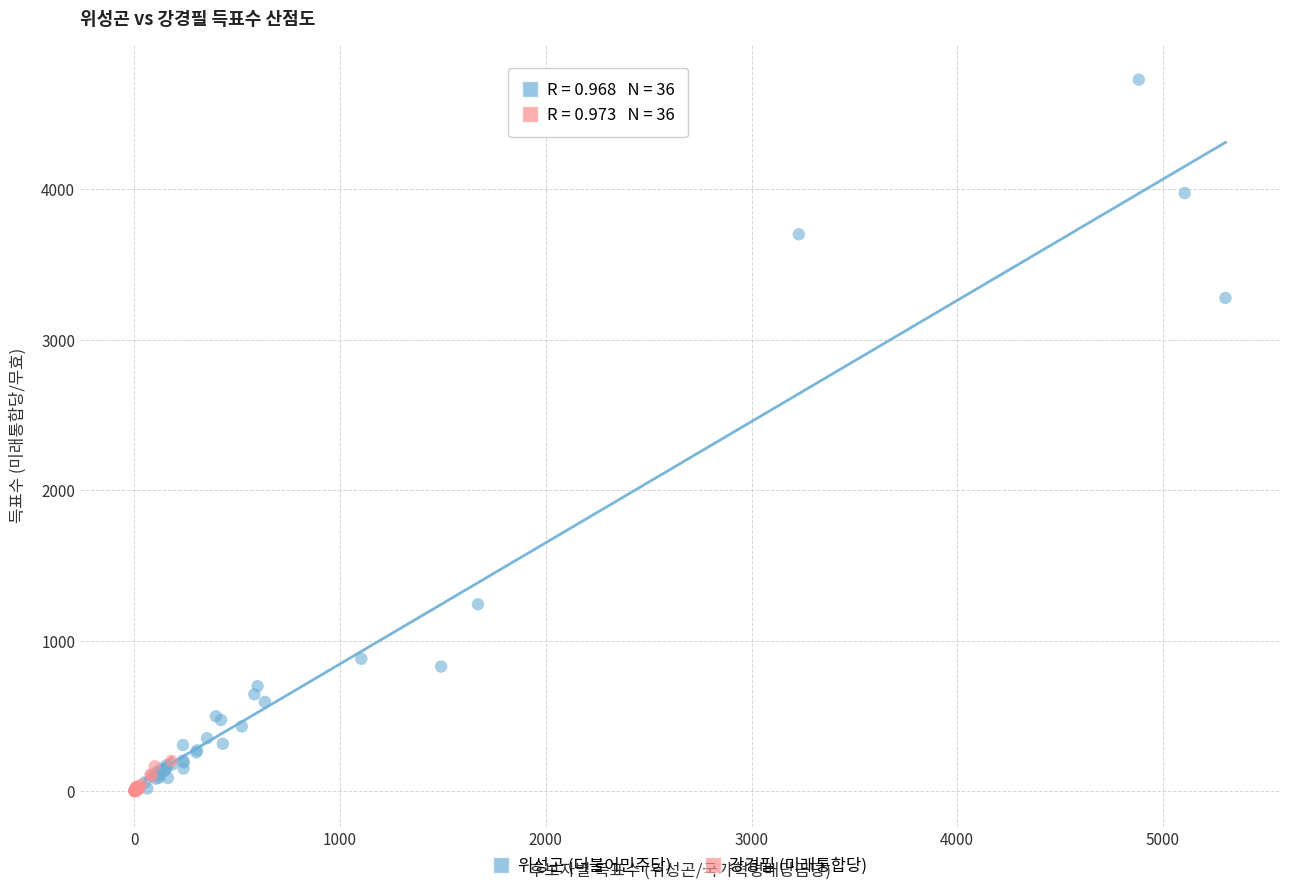

Which series has the largest Y range (max minus min)?

위성곤 (더불어민주당)